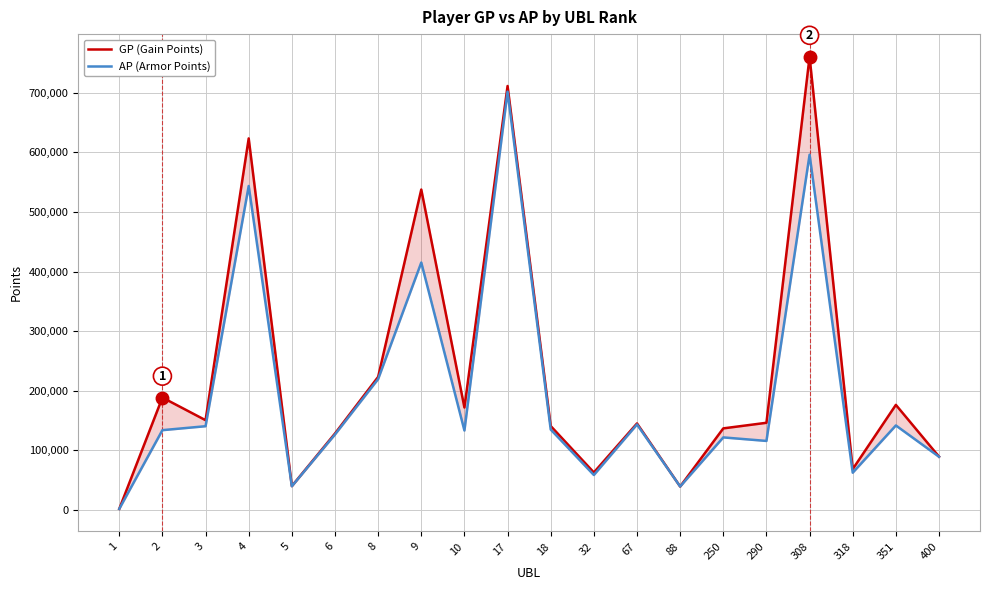

The GP (Gain Points) series shows 623377 at 4. True or false?

True